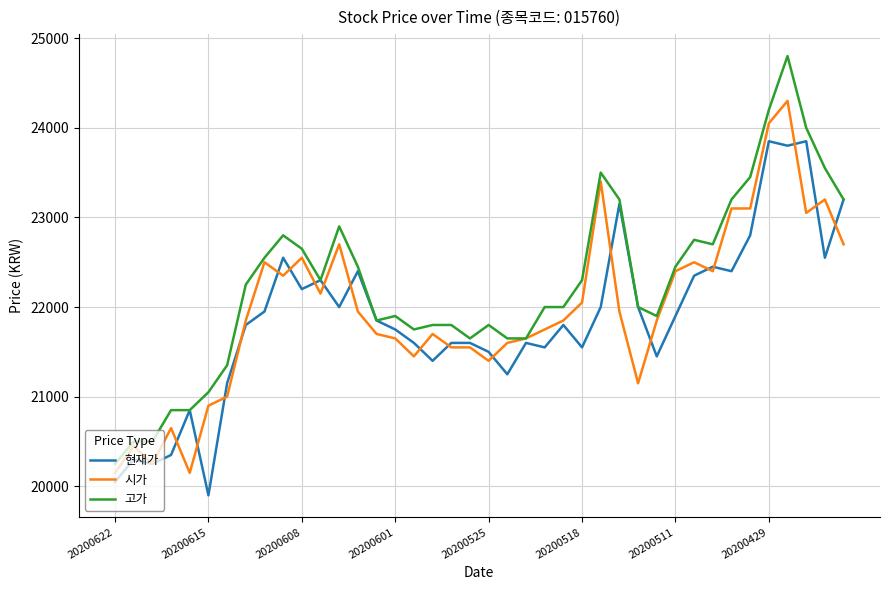

Which series has the largest range (max minus min)?

고가